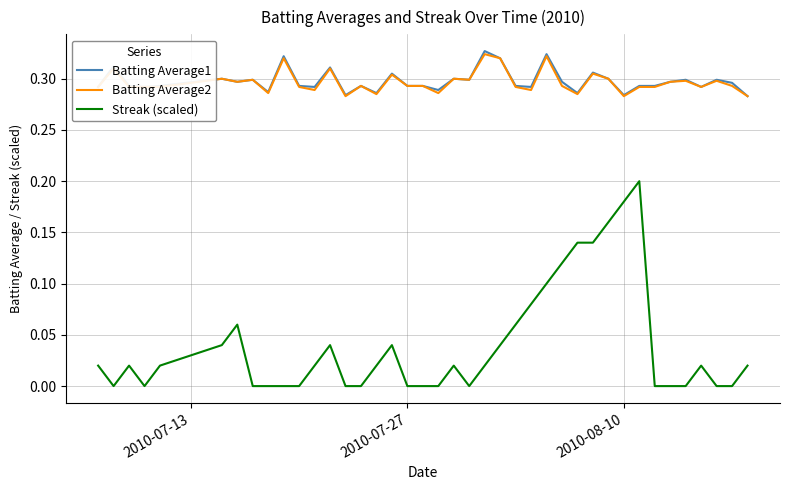

True or false: Batting Average2 and Streak (scaled) cross at least once.

False